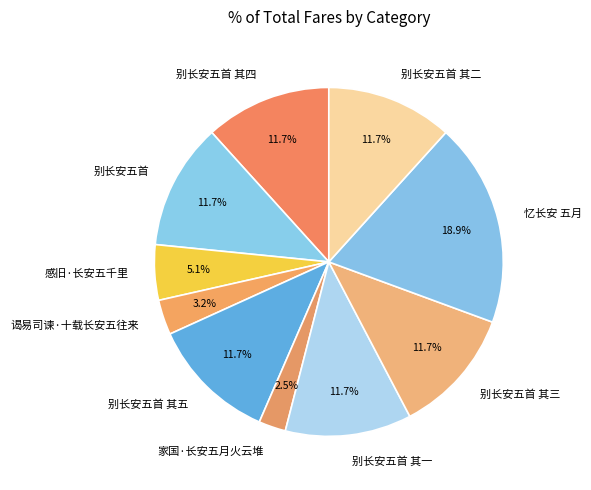

Is it true that 别长安五首 其四 is 18% of the pie?

False